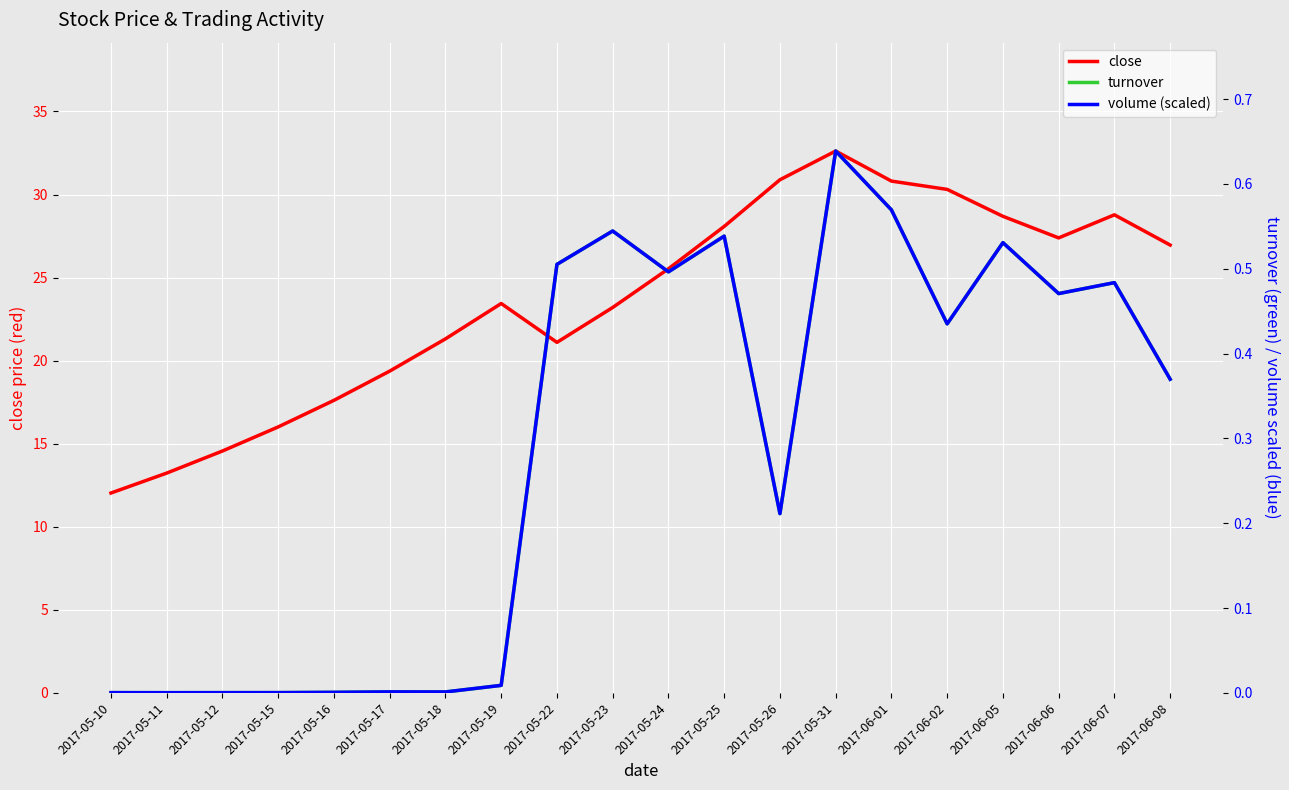

The volume (scaled) series shows 0.0 at 2017-05-18. True or false?

True